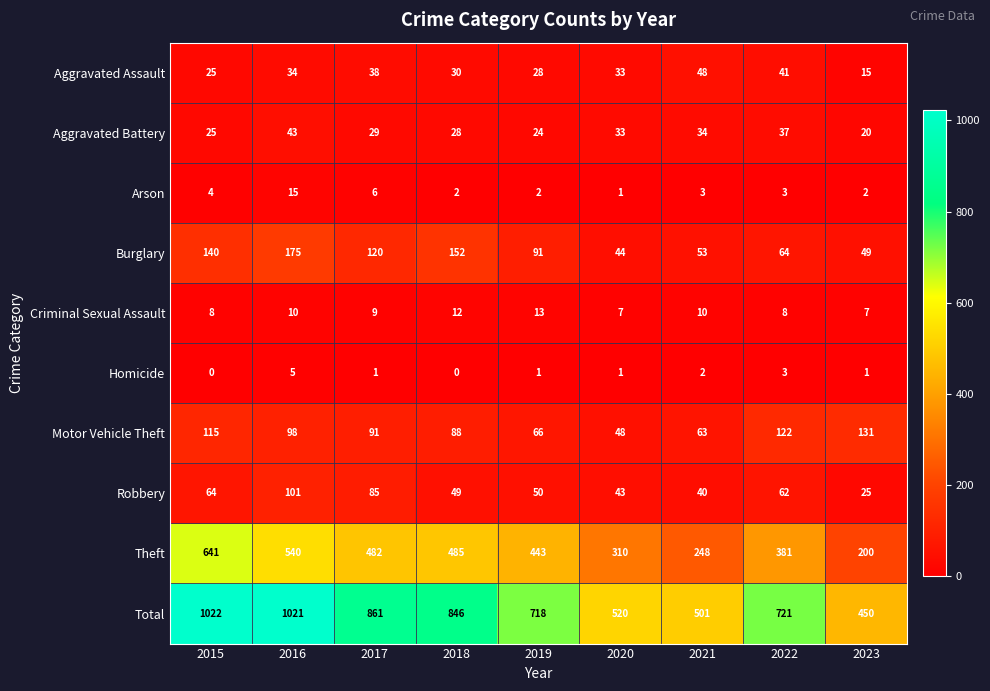

Rank the series by their maximum value, from highest to lowest.

Total, Theft, Burglary, Motor Vehicle Theft, Robbery, Aggravated Assault, Aggravated Battery, Arson, Criminal Sexual Assault, Homicide